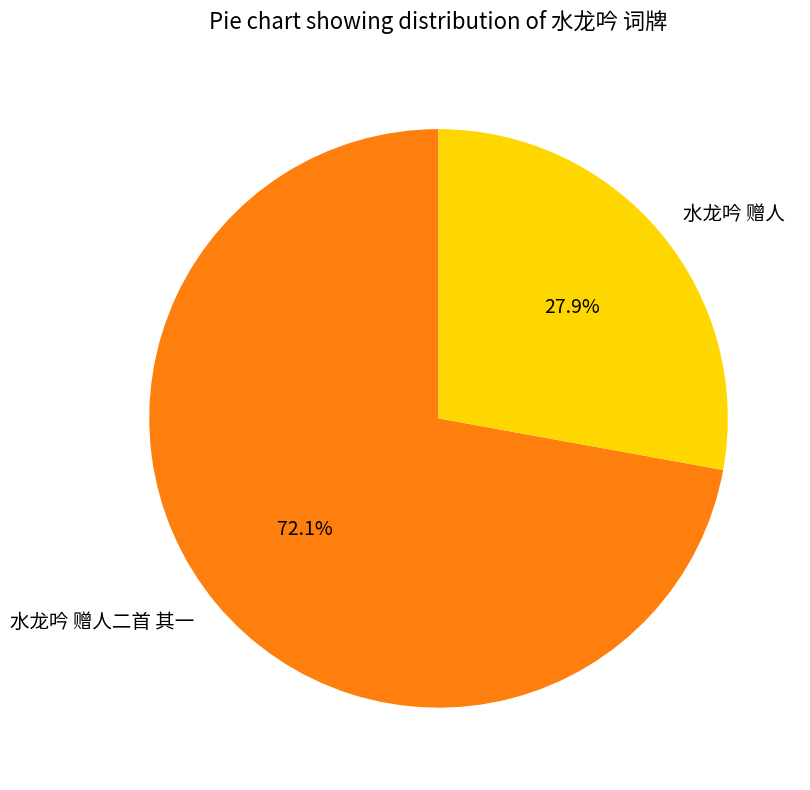

To the nearest percent, what percentage of the pie is 水龙吟 赠人二首 其一?

72%